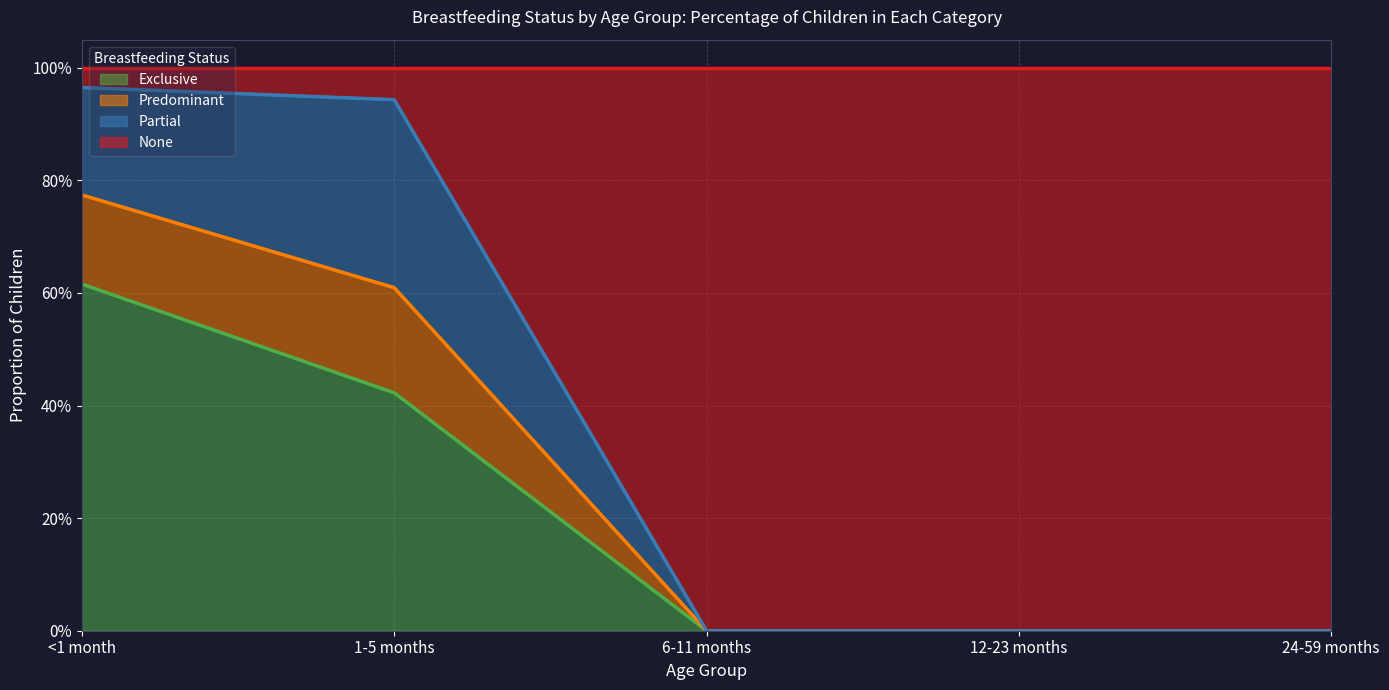

Which has a higher value, 1-5 months or 6-11 months?

1-5 months